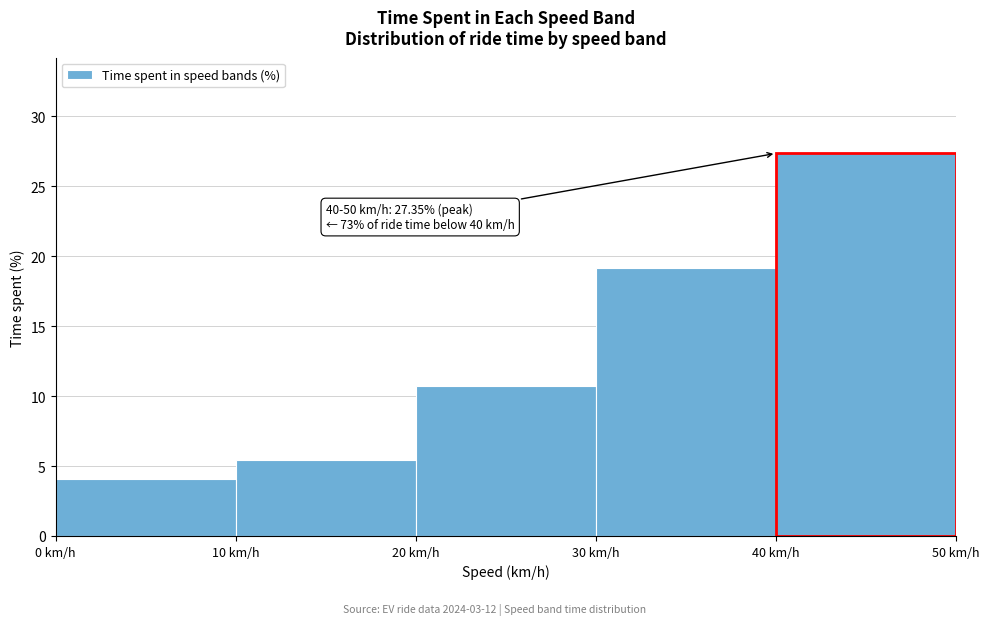

Which range on the x-axis has the tallest bar?

40 to 50